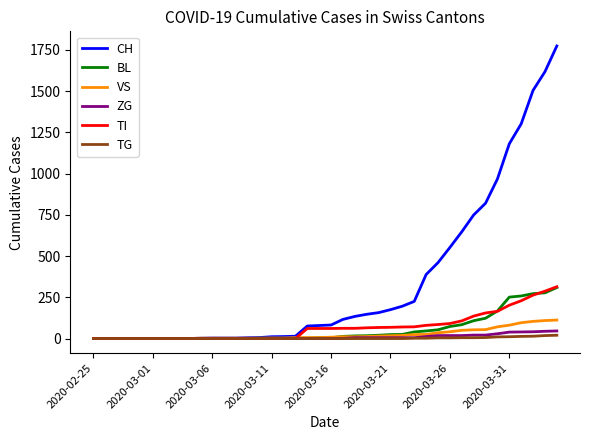

What is the highest value of the VS series?

112